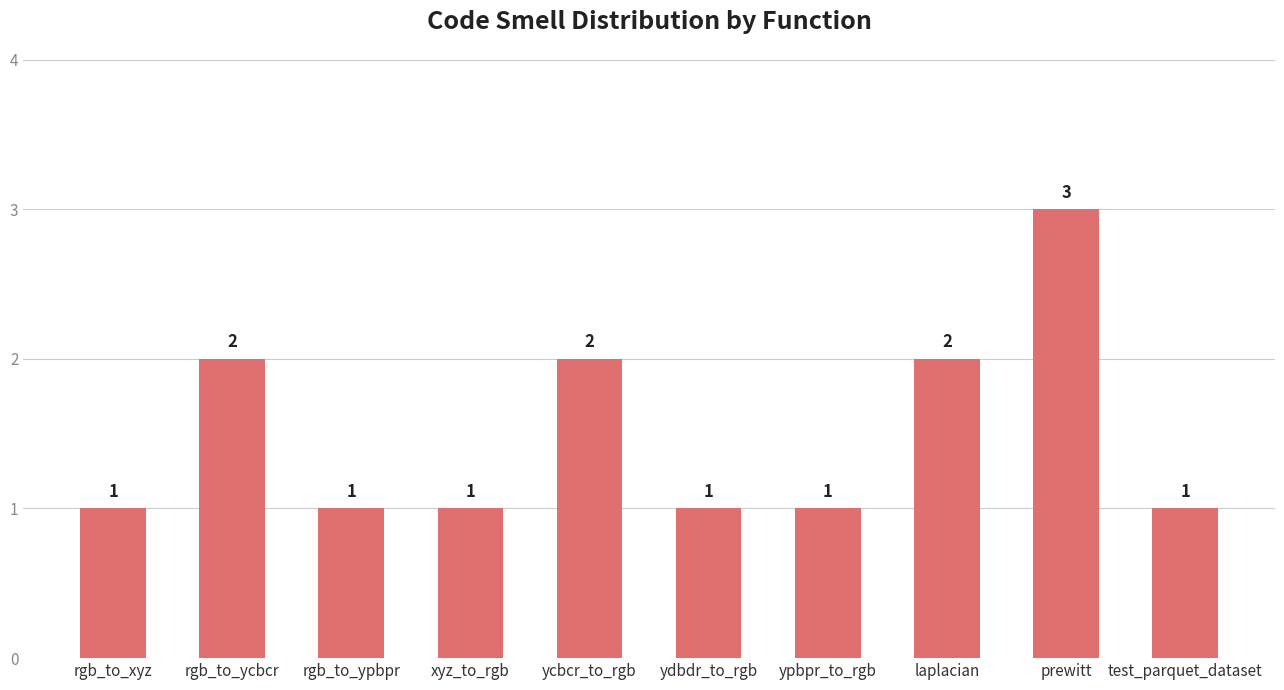

Reading left to right, transcribe all the data shown in this chart.

rgb_to_xyz=1	rgb_to_ycbcr=2	rgb_to_ypbpr=1	xyz_to_rgb=1	ycbcr_to_rgb=2	ydbdr_to_rgb=1	ypbpr_to_rgb=1	laplacian=2	prewitt=3	test_parquet_dataset=1